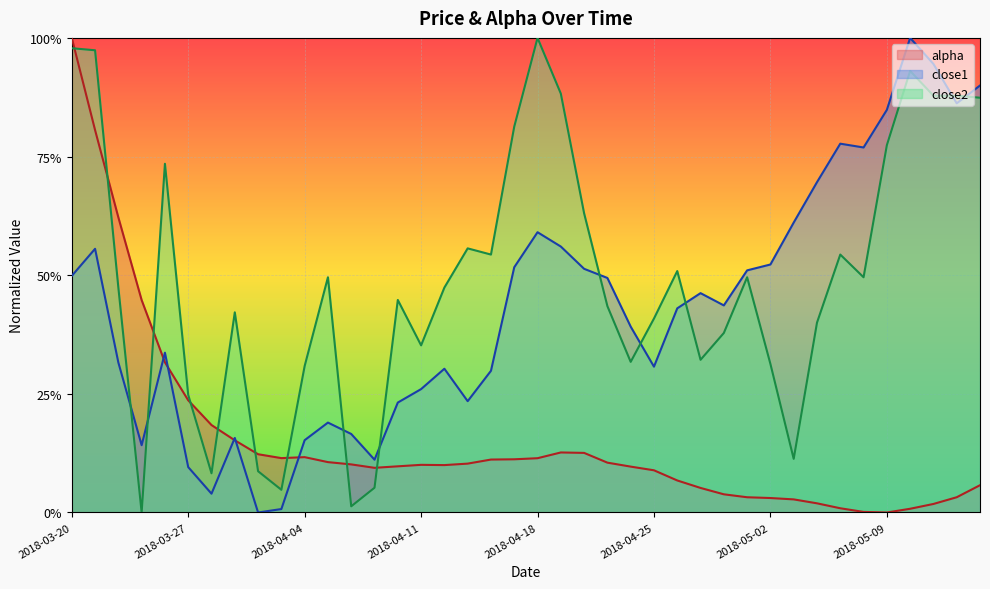

List the series in order of their overall mean, lowest first.

alpha, close1, close2